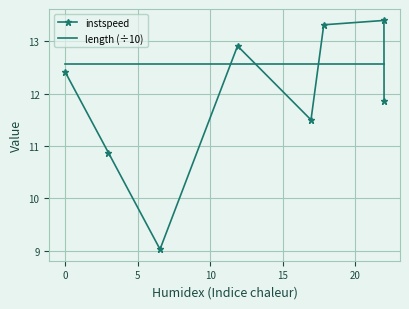

Which series has the largest range (max minus min)?

instspeed